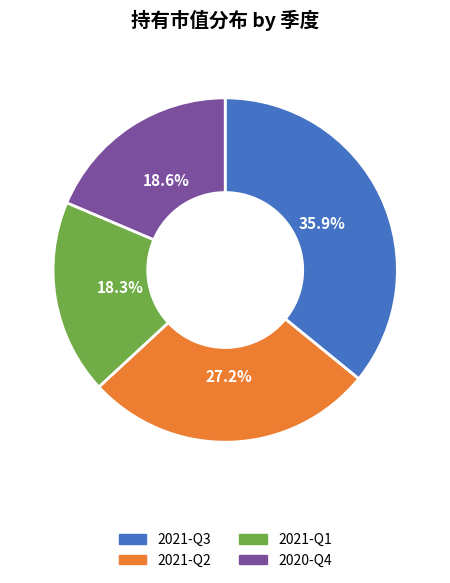

Combined, what portion of the pie is 2021-Q3 and 2021-Q1?

54.2%